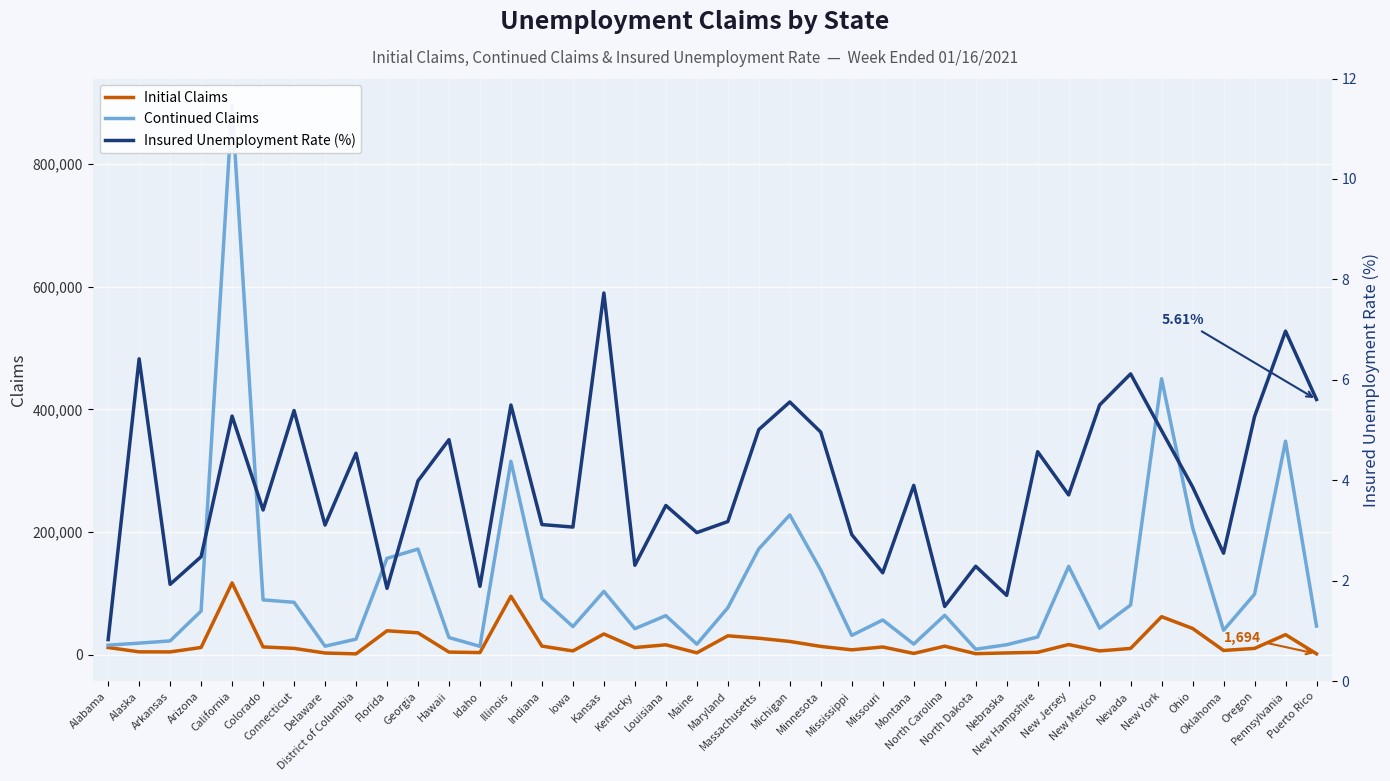

At which category is the sum across all series the highest?

California